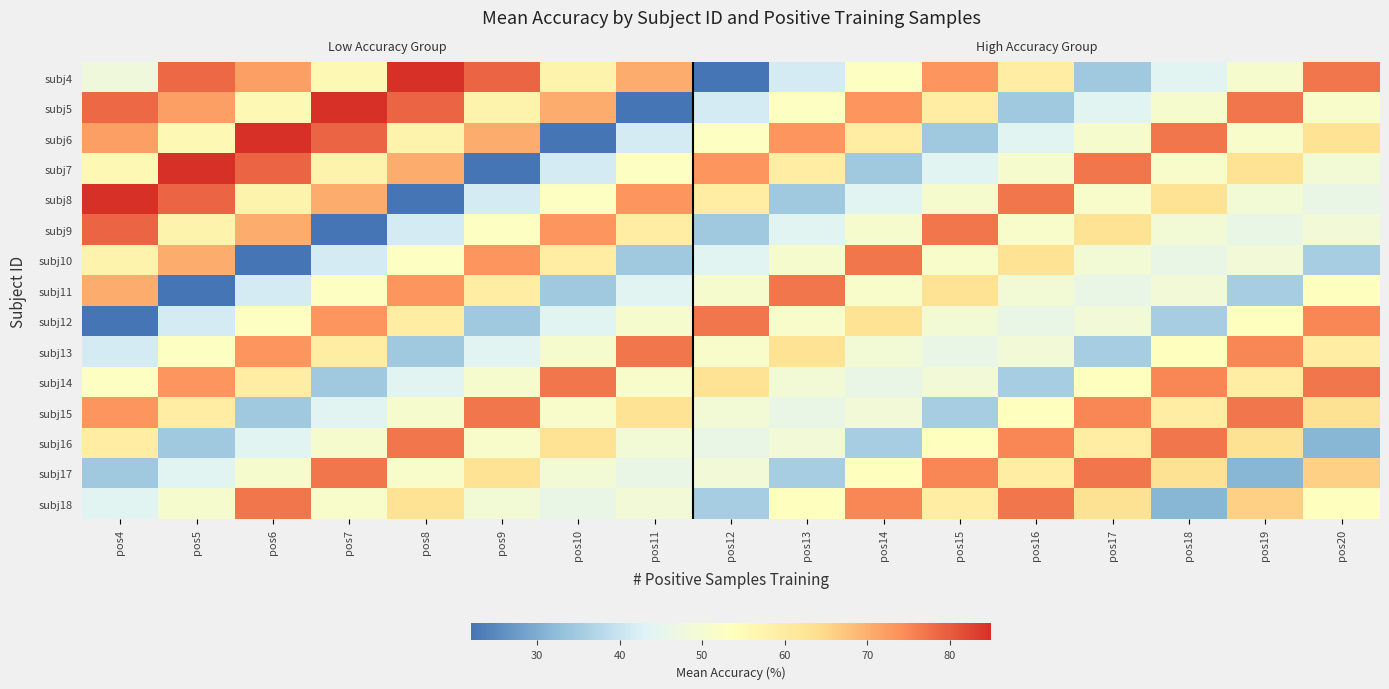

How many distinct data groups are displayed?

15